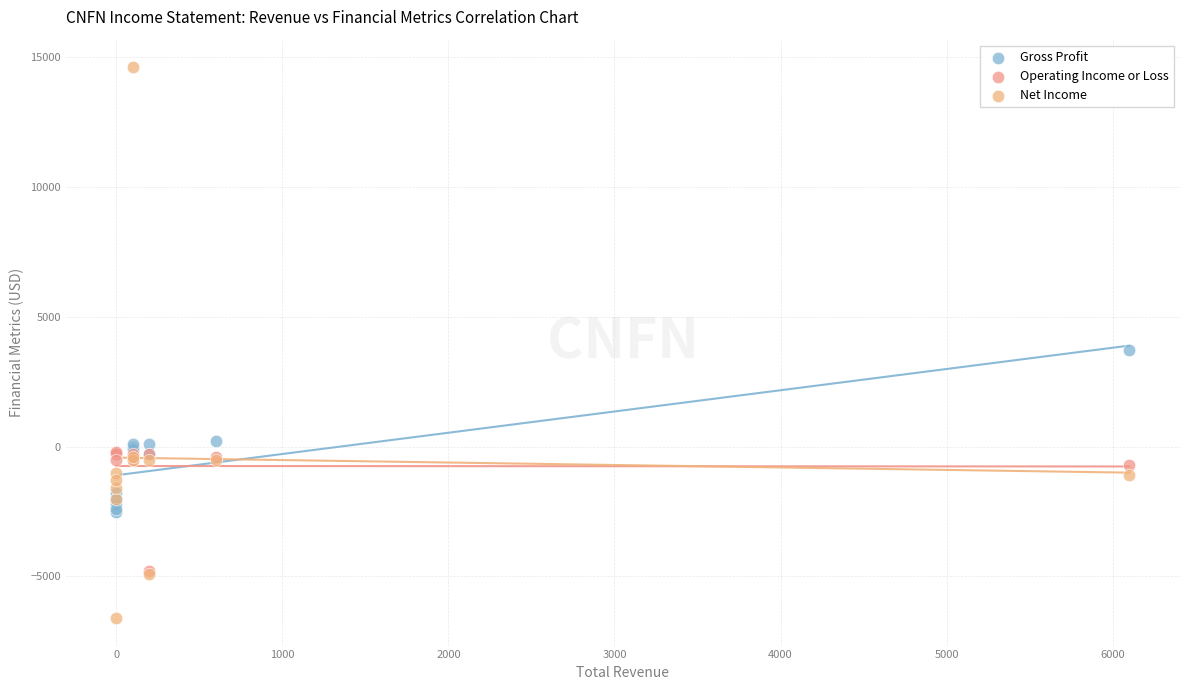

Across all series, what Y value is closest to 4000?

3700